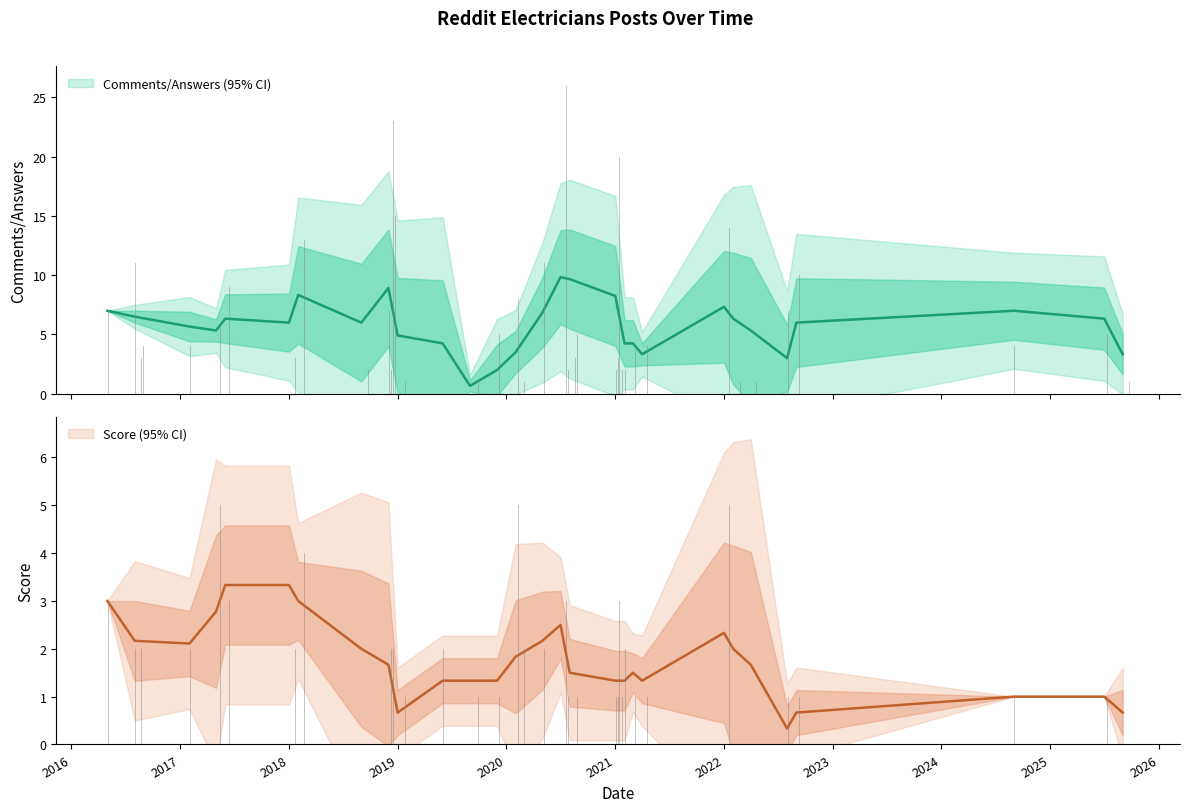

How many positive values does the Comments/Answers series have?

39